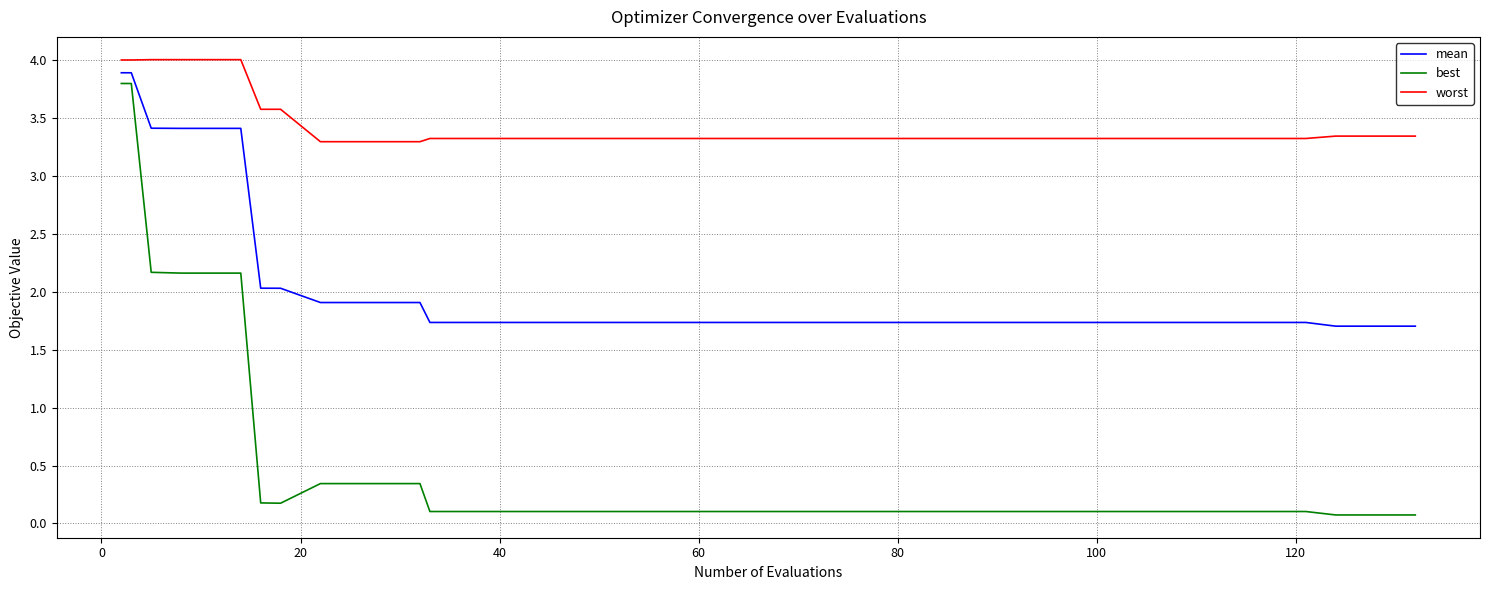

Which series has the widest spread of values?

best